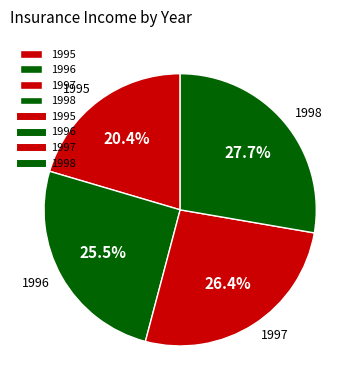

To the nearest percent, what is the difference between the 1995 and 1997 slice percentages?

6%